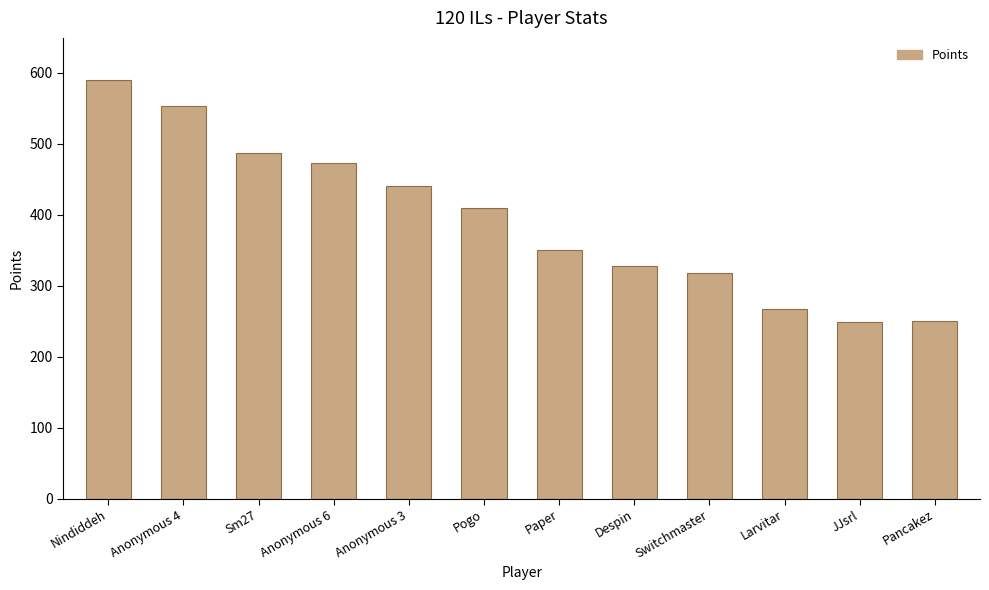

Where does the data first go above 410?

Nindiddeh